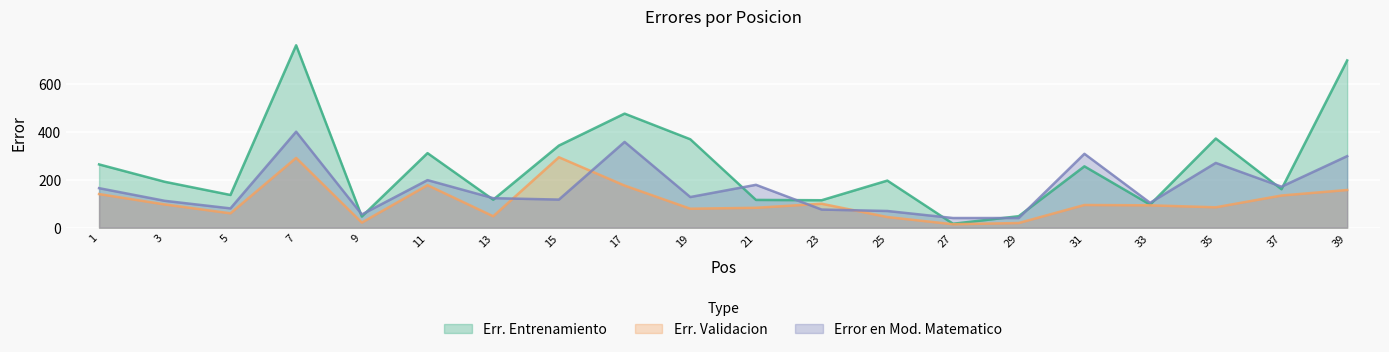

How many intersections are there between Error en Mod. Matematico and Err. Validacion?

4